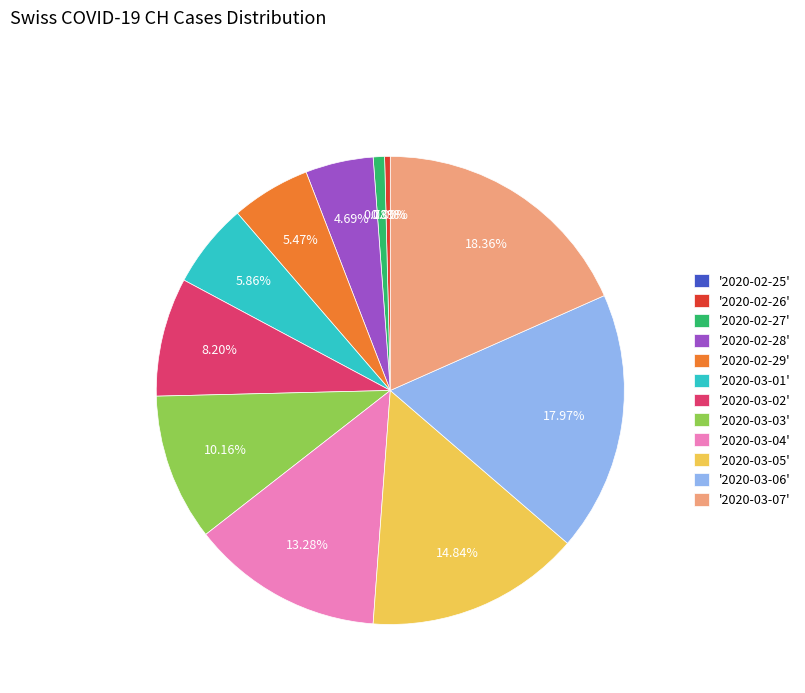

What percentage is the 2020-02-27 slice, to the nearest percent?

1%